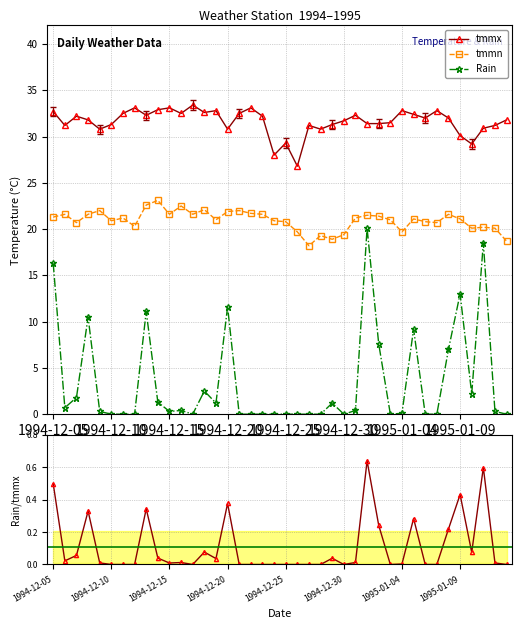

Which series changed the most between 8 and 14?

Rain